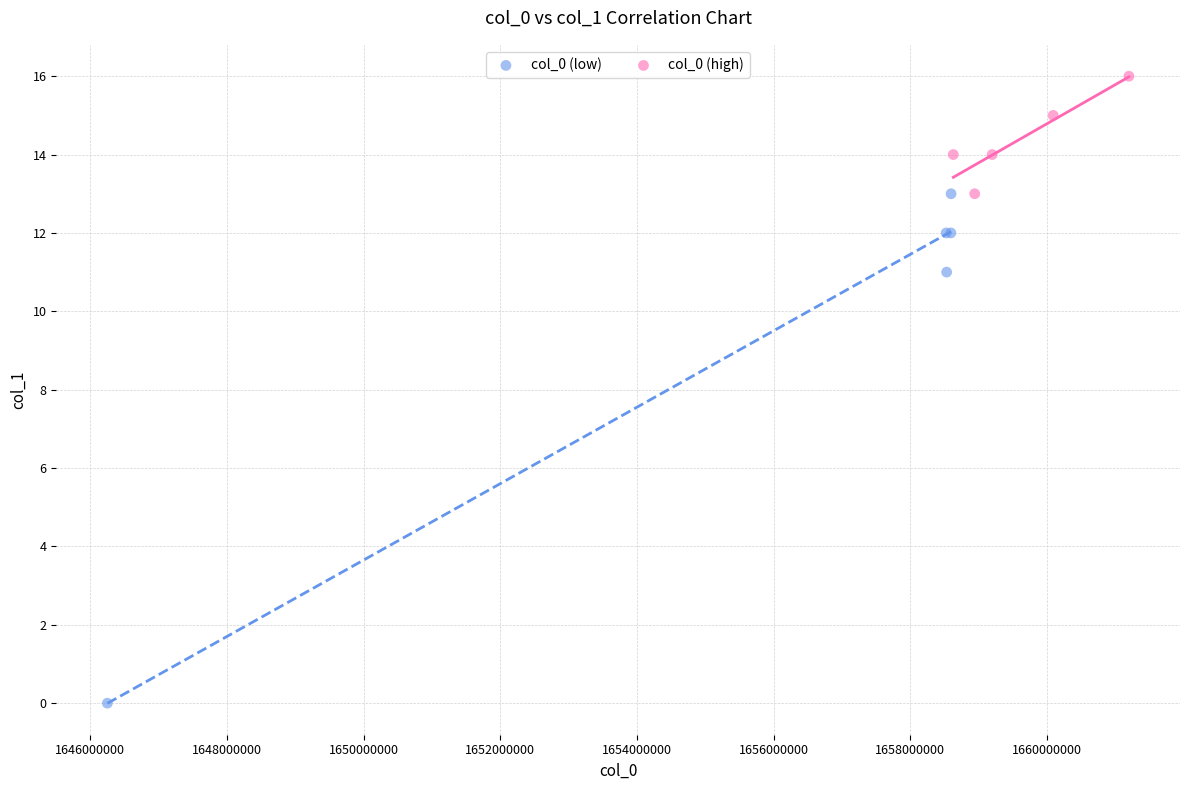

Which series reaches the minimum Y coordinate?

col_0 (low)